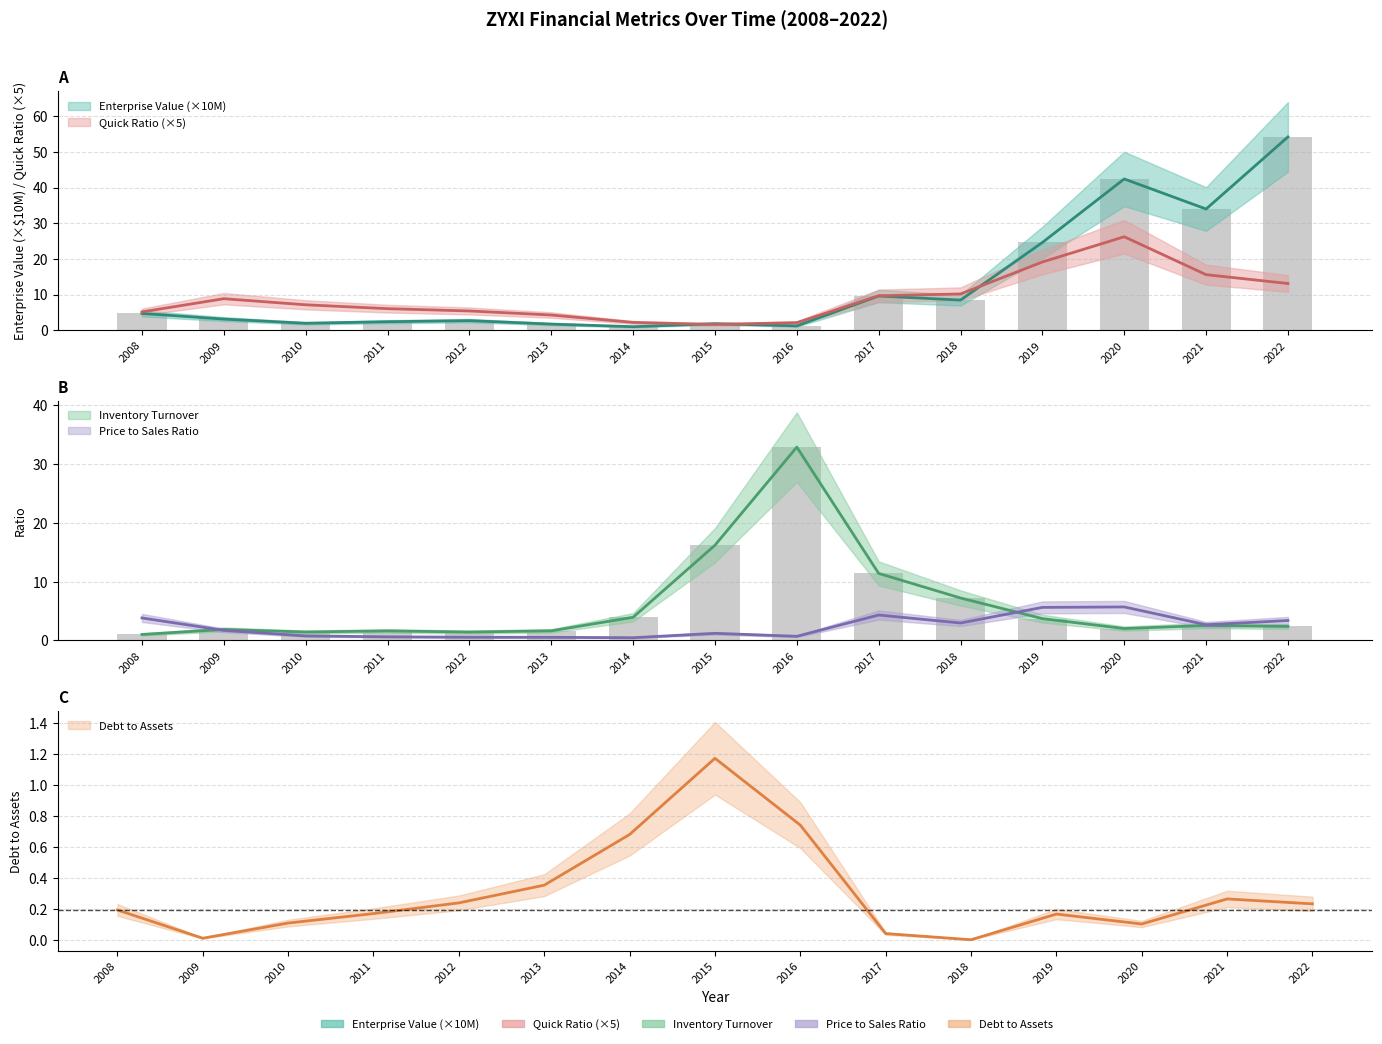

What is the value of the priceToSalesRatio bar at the 12th from the left?

5.6